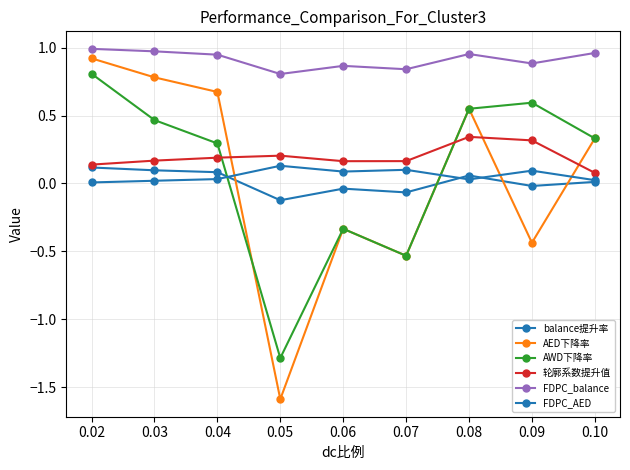

What is the difference between the highest and lowest values at 0.03?

1.0